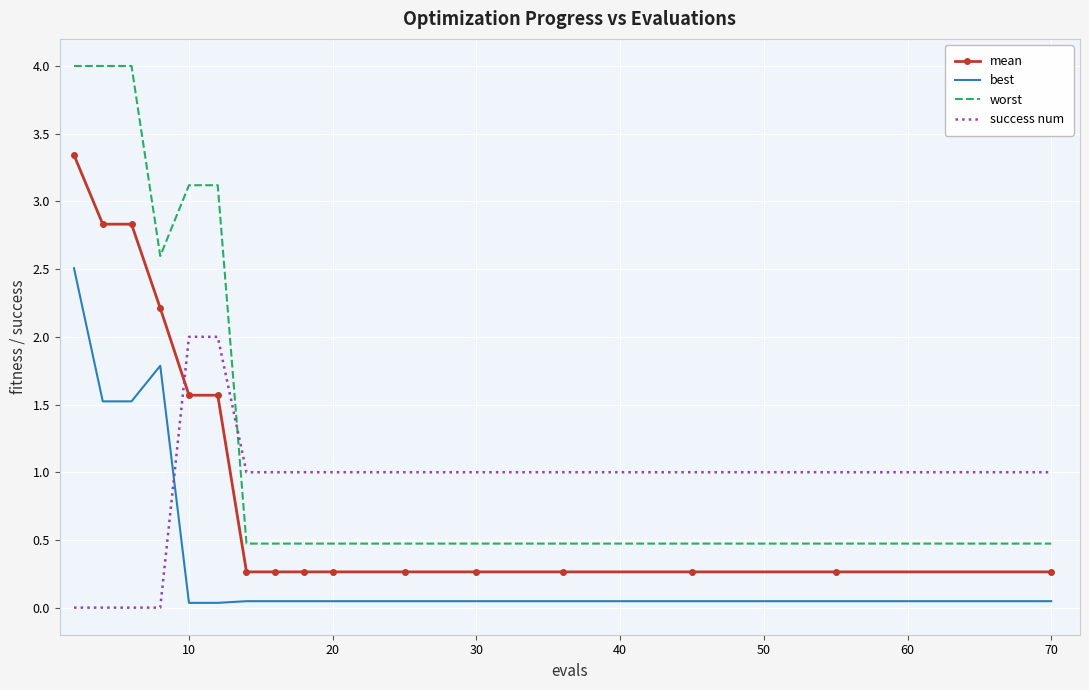

List the series in order of their overall mean, highest first.

worst, mean, success num, best